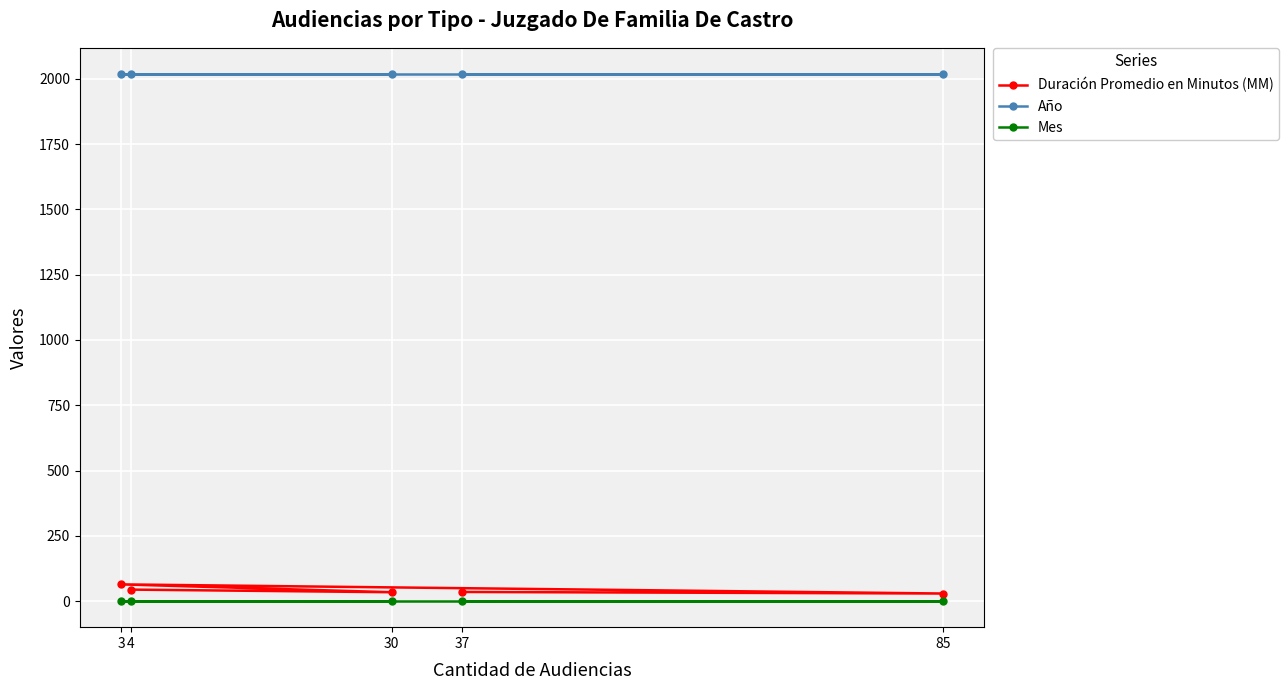

True or false: Año and Duración Promedio en Minutos (MM) intersect in this chart.

False